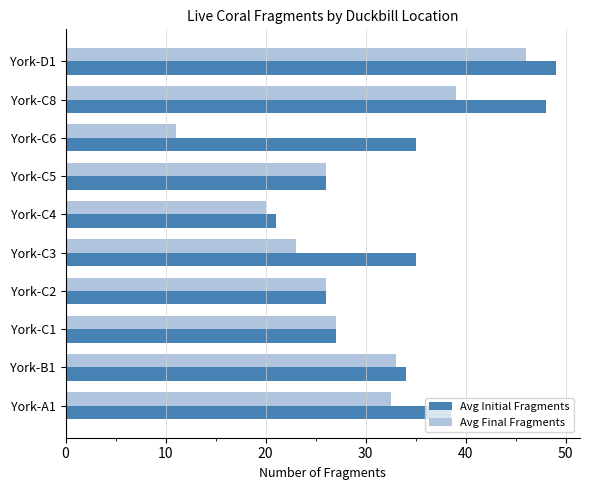

What is the maximum value shown in the chart?

49.0